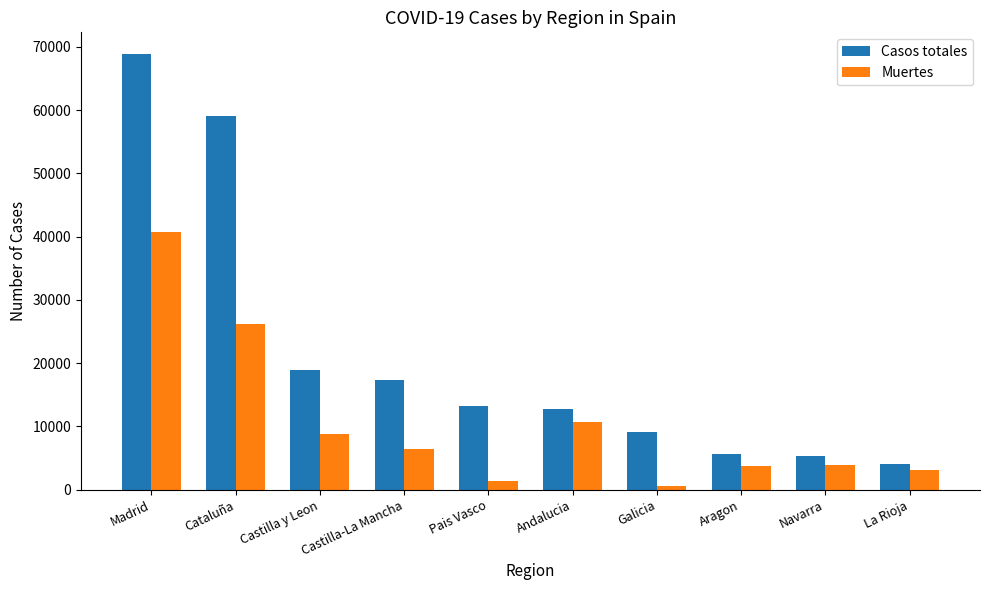

What is the average value of the Muertes series?

10552